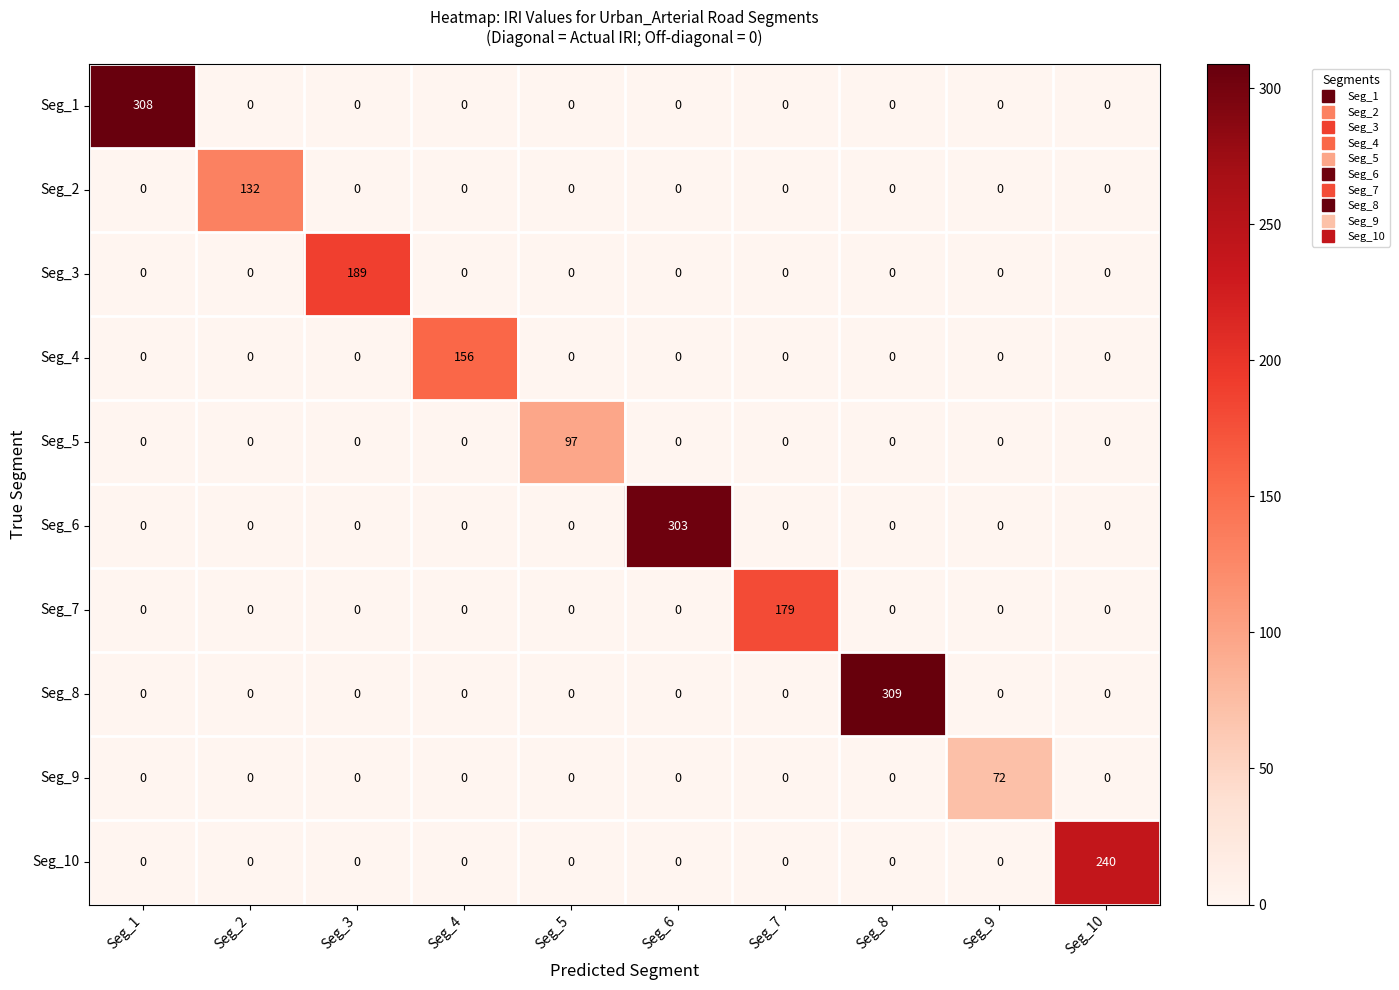

How many distinct data groups are displayed?

10